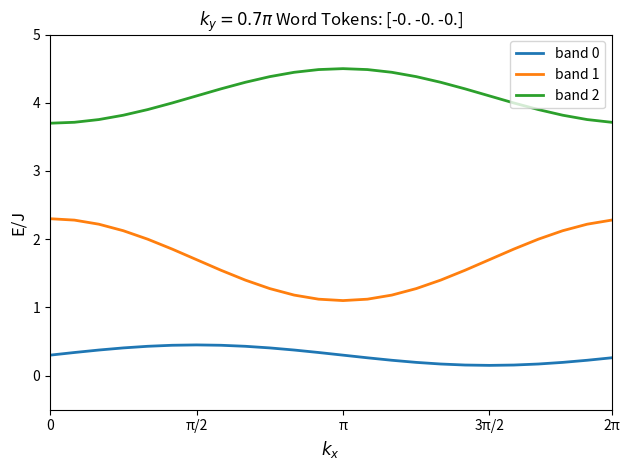

True or false: band 0 and band 2 cross at least once.

False